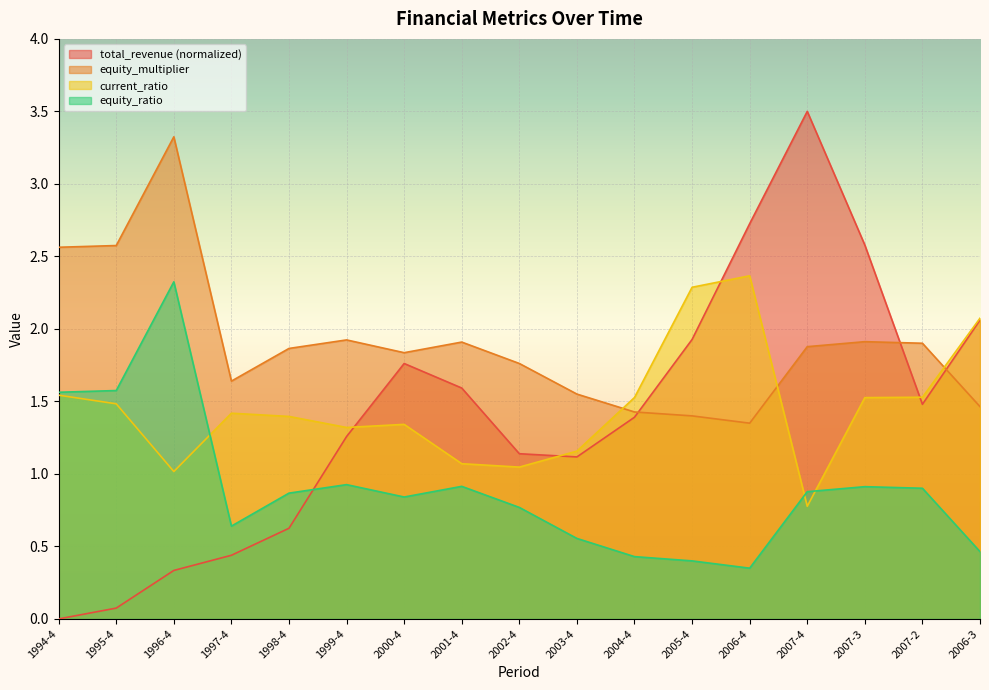

Rank the series at 2005-4 from highest to lowest value.

current_ratio, total_revenue (normalized), equity_multiplier, equity_ratio